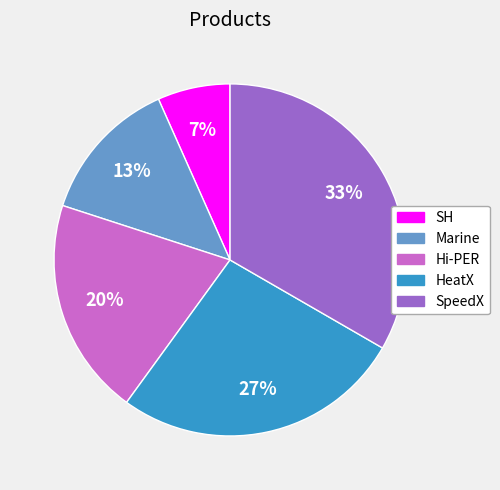

Rank the categories by value from highest to lowest.

SpeedX, HeatX, Hi-PER, Marine, SH